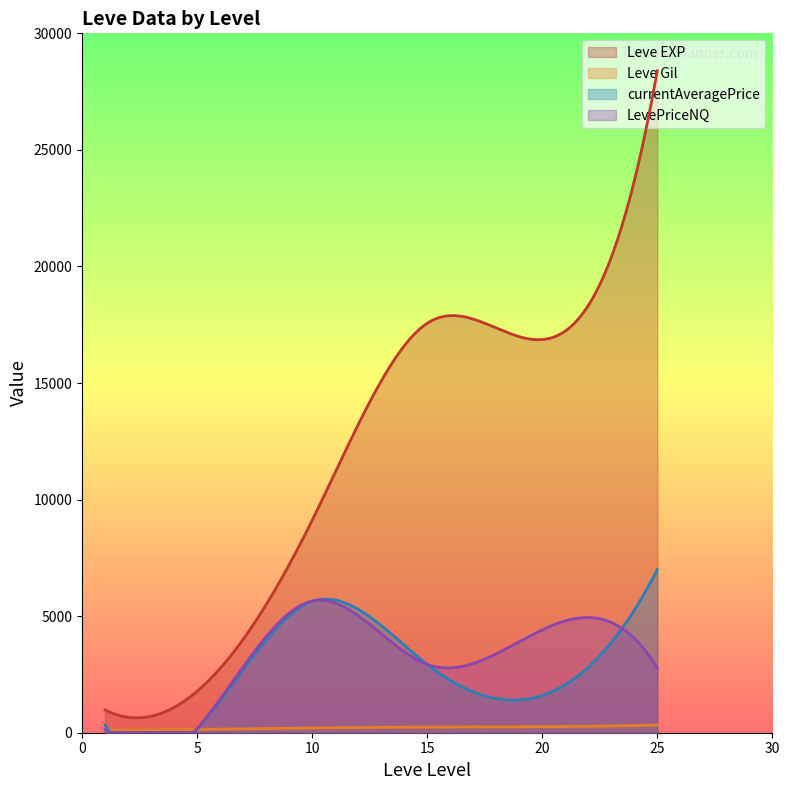

What is the difference between the second highest and second lowest values in the Leve Gil series?

213.5